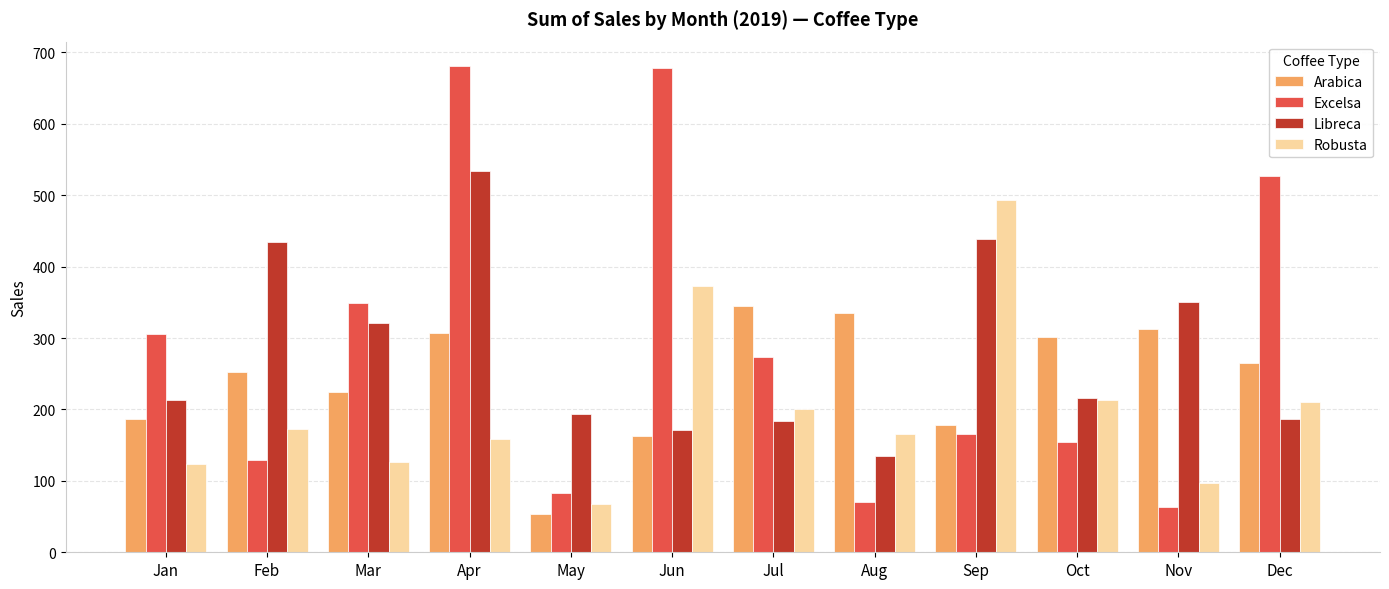

What is the difference between the Excelsa values at Sep and Jan?

139.9